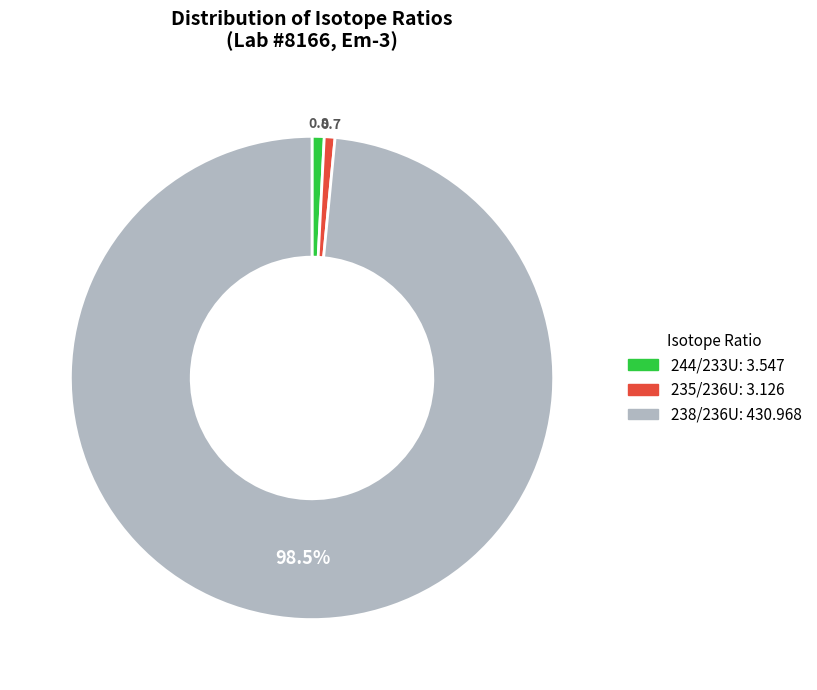

Which slice is the largest?

238/236U